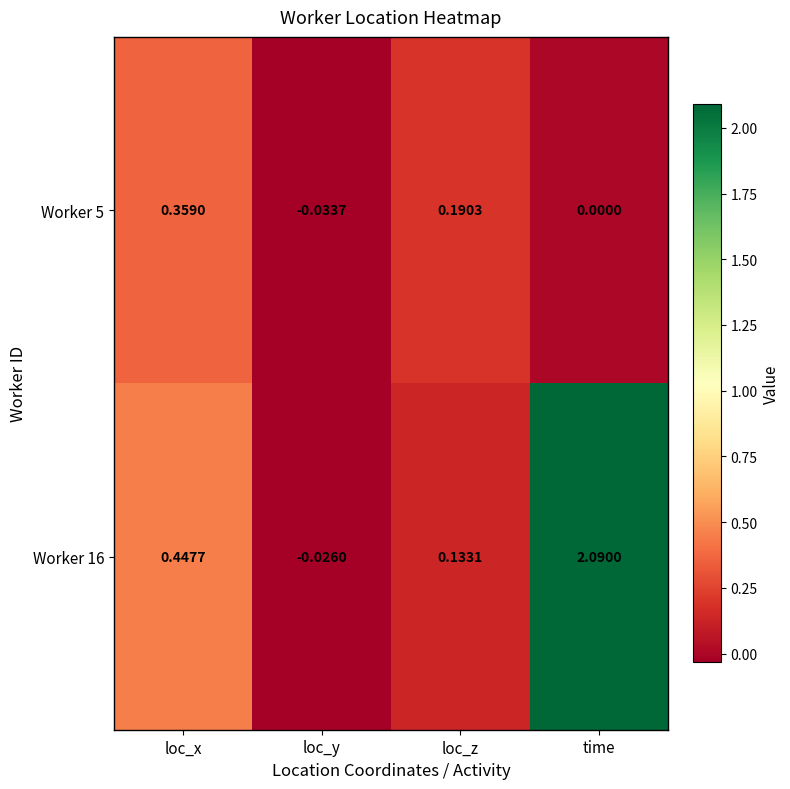

List the labels in order of Worker 5 value, smallest first.

loc_y, time, loc_z, loc_x